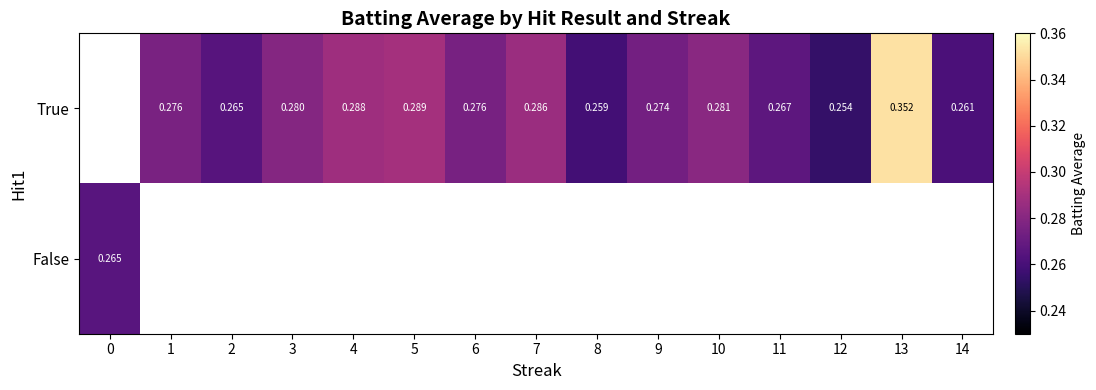

Is it true that True equals 0.3 at 9?

True